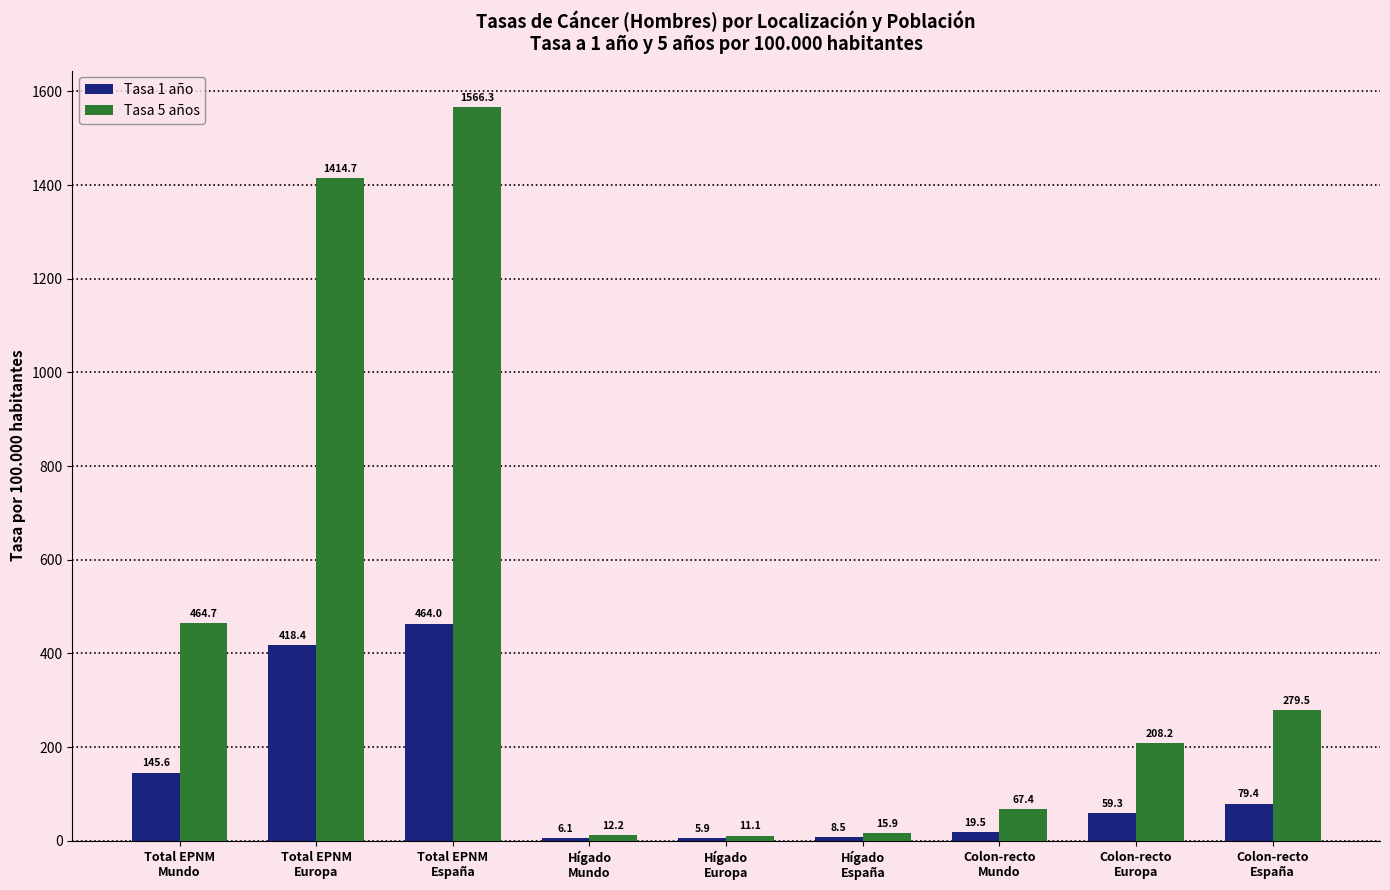

Rank the series by their average value, from lowest to highest.

Tasa 1 año, Tasa 5 años